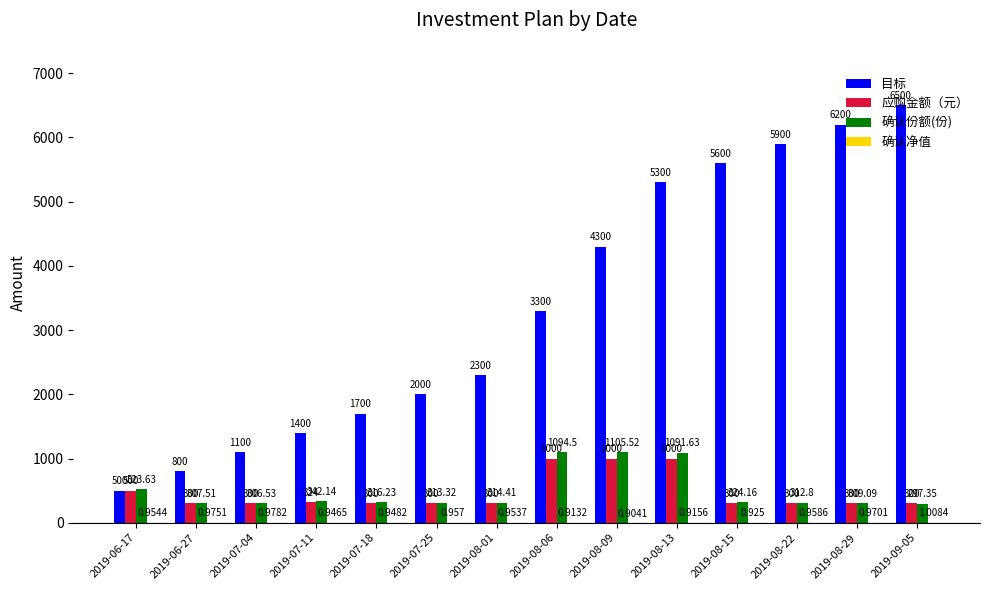

Which series changed the most between 2019-06-17 and 2019-08-09?

目标